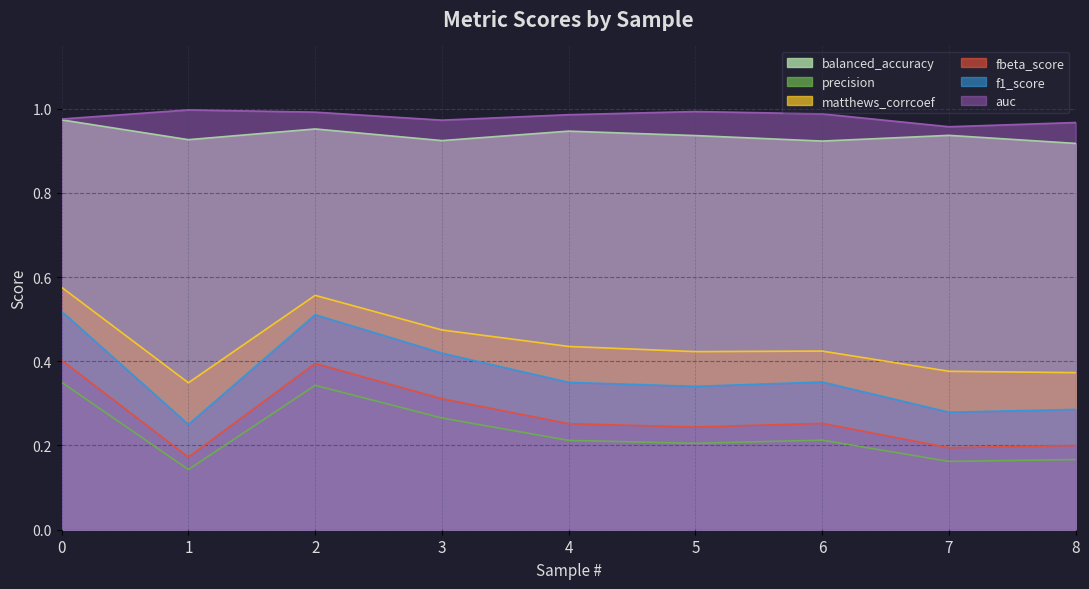

What is the difference between the second highest and second lowest values in the matthews_corrcoef series?

0.2